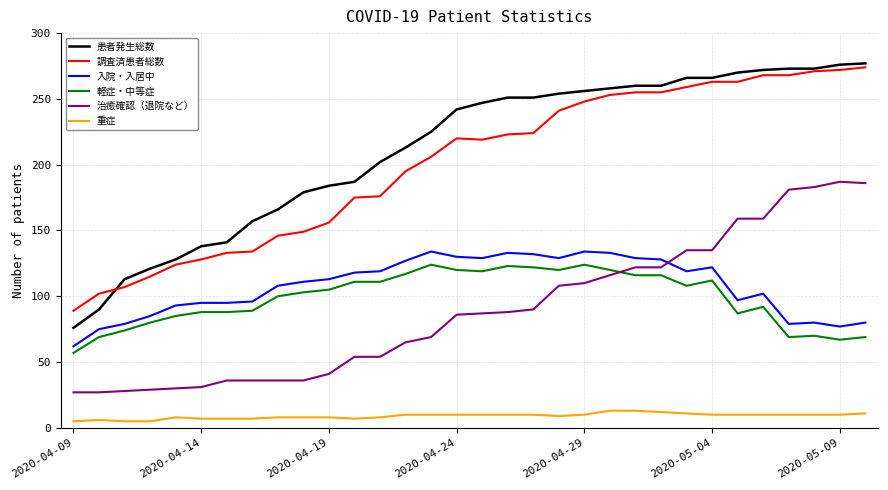

What is the greatest value displayed?

277